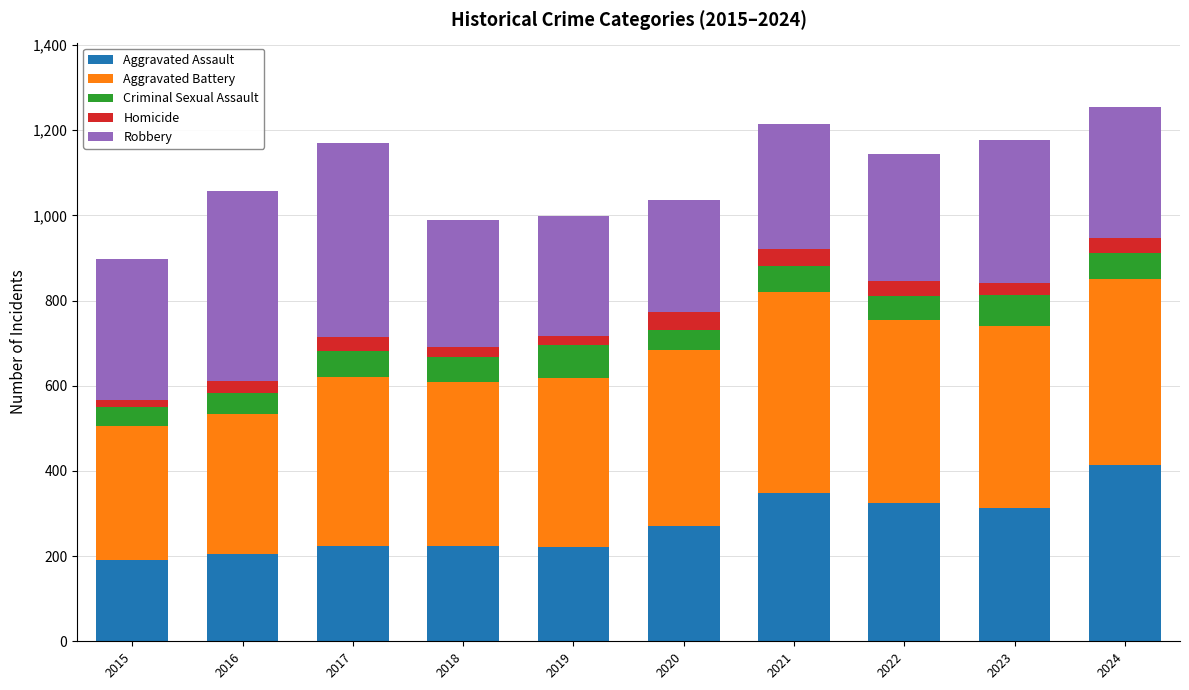

The Aggravated Assault series shows 384 at 2019. True or false?

False